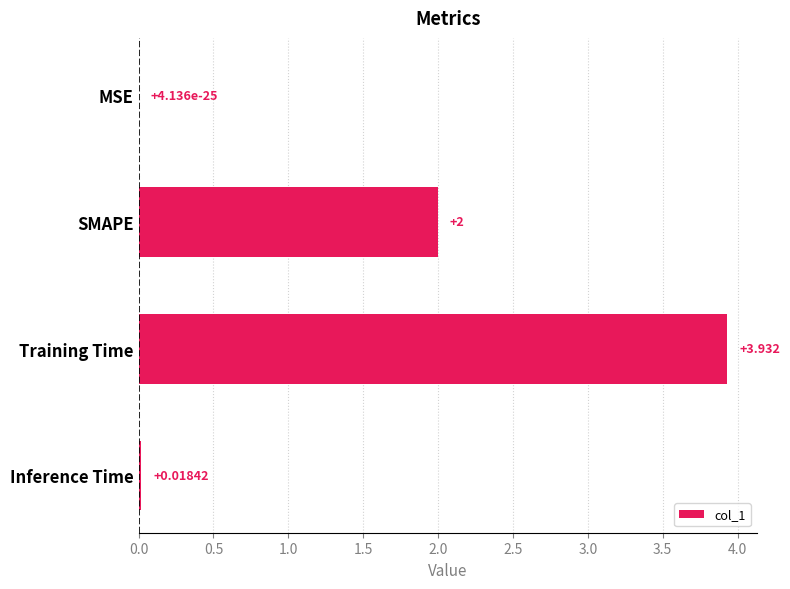

Between Training Time and SMAPE, which is larger?

Training Time